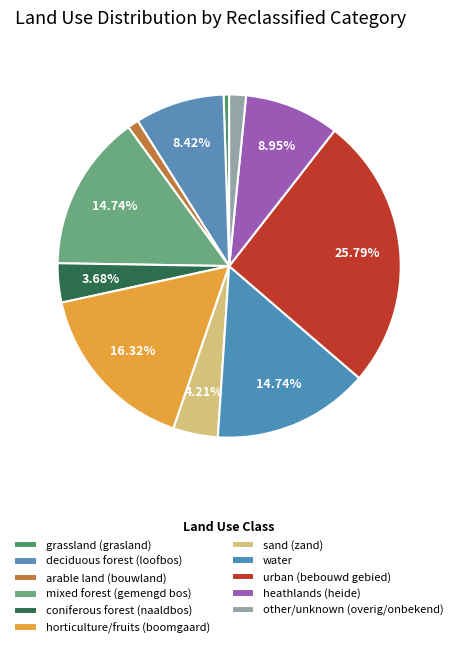

How many slices are in this pie chart?

11